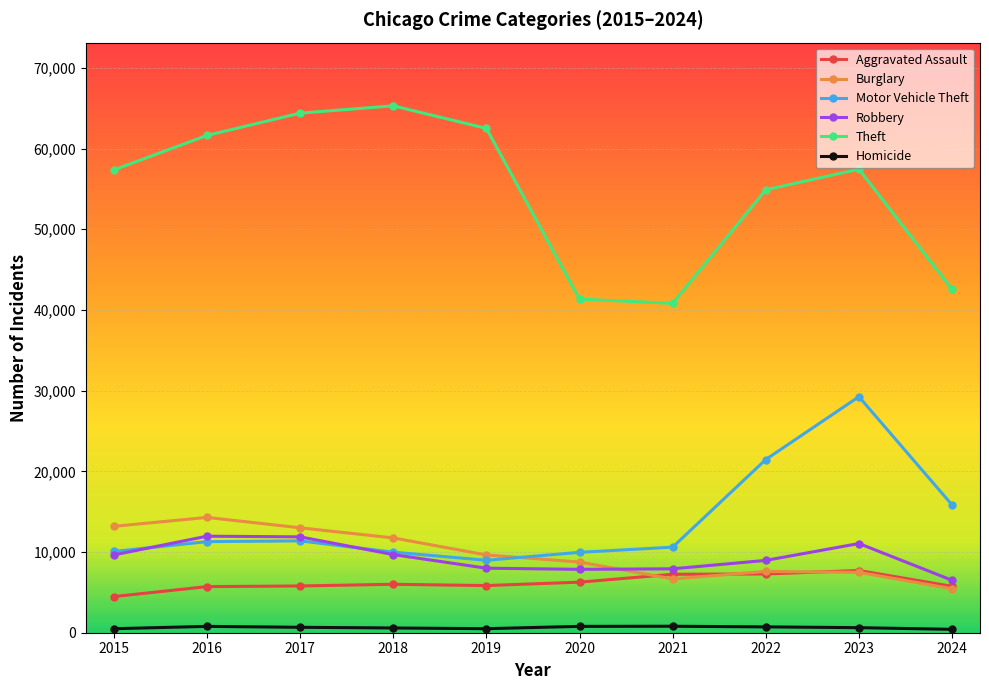

Which category has the highest value in the Burglary series?

2016